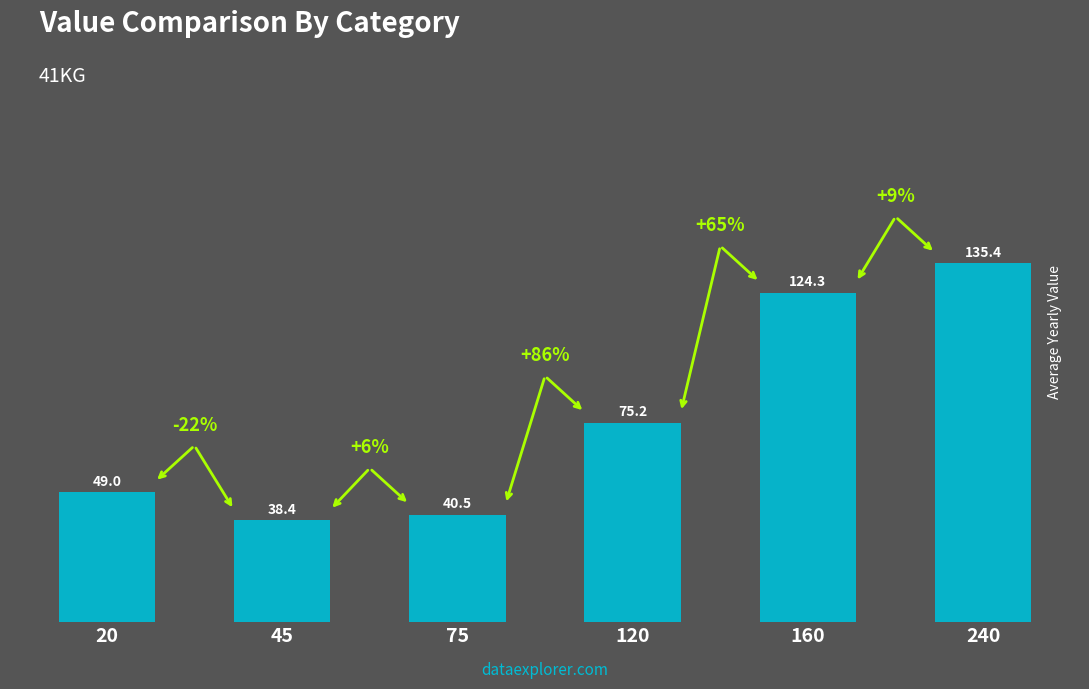

Is it true that the value at 120 is 75.2?

True